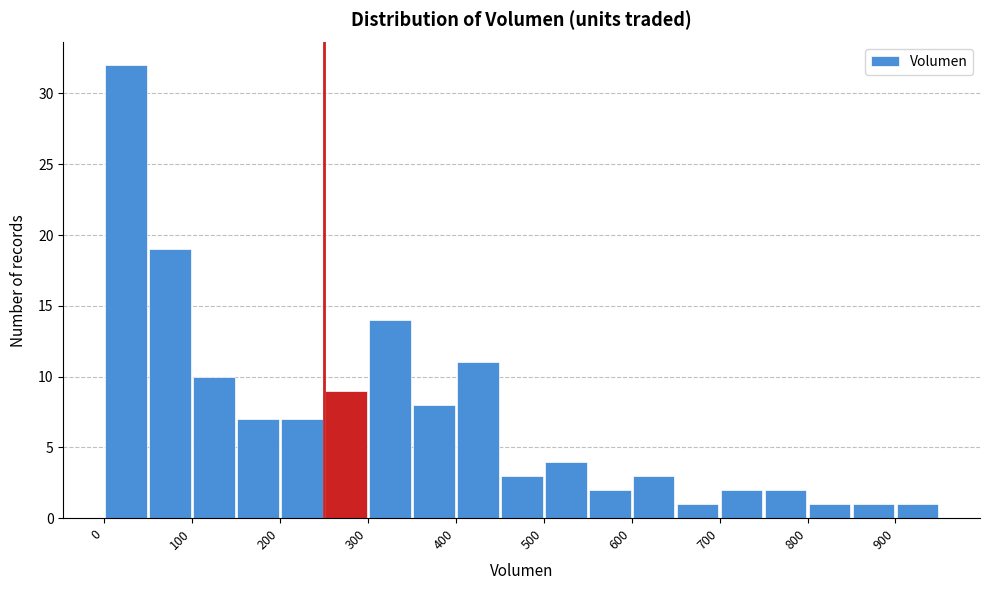

Over which range of the x-axis is the bar tallest?

0 to 50